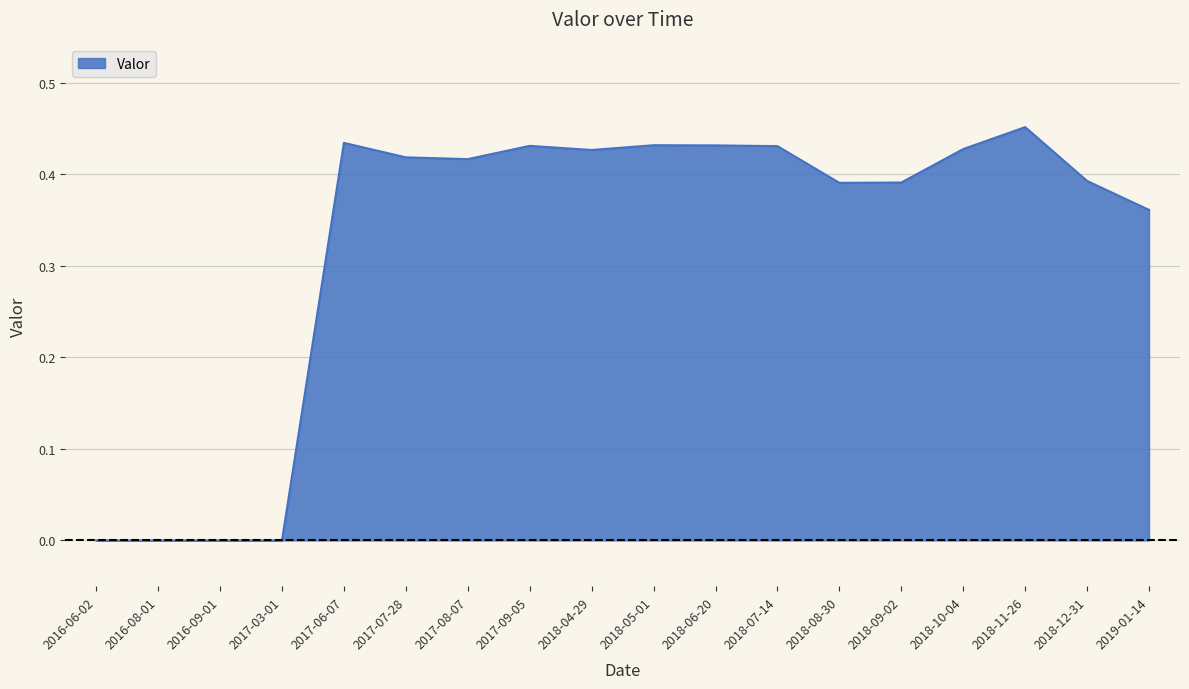

What position from the right is 2018-07-14?

7